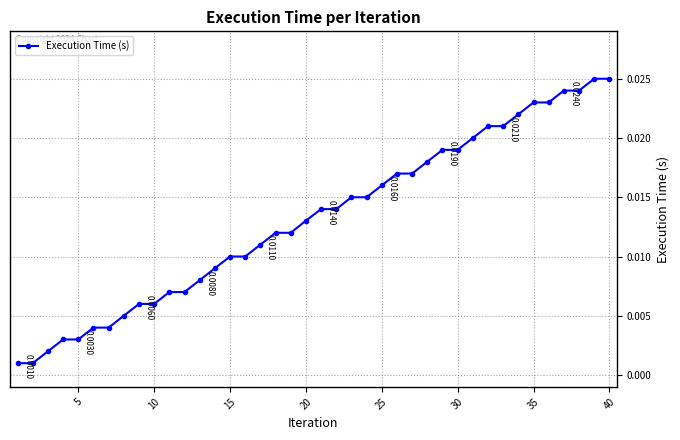

Is this an area chart (filled region under the line)?

No